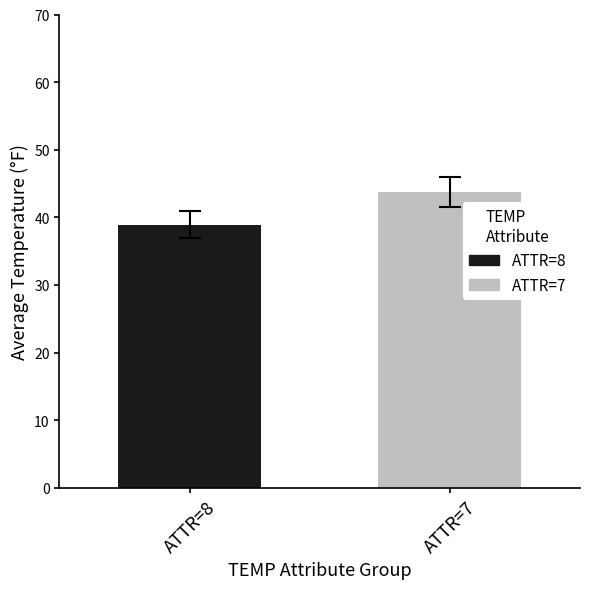

What is the maximum value shown in the chart?

43.8